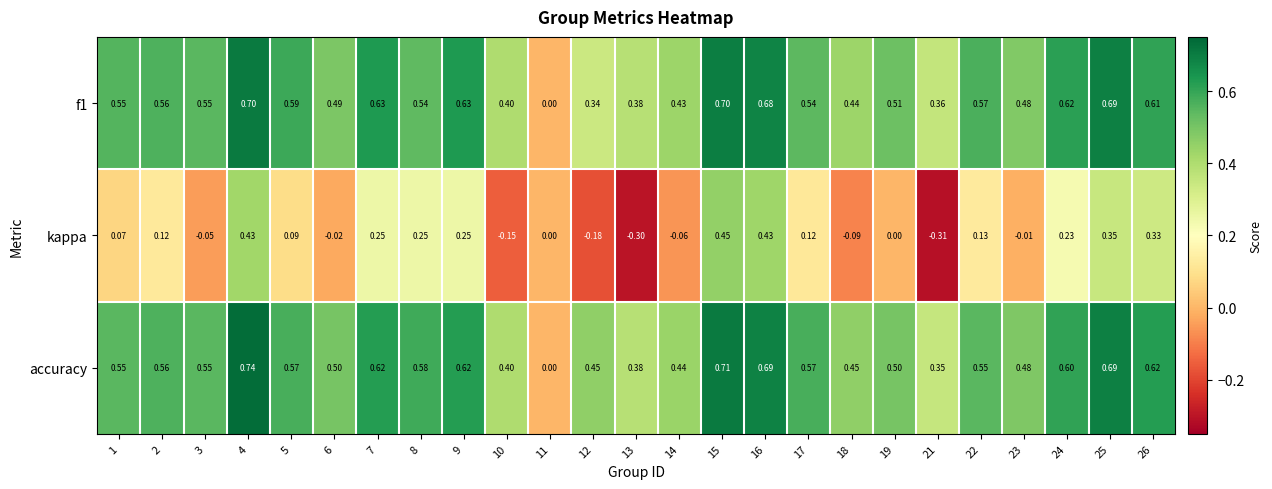

Is the value of kappa at 10 greater than the value of accuracy at 14?

No